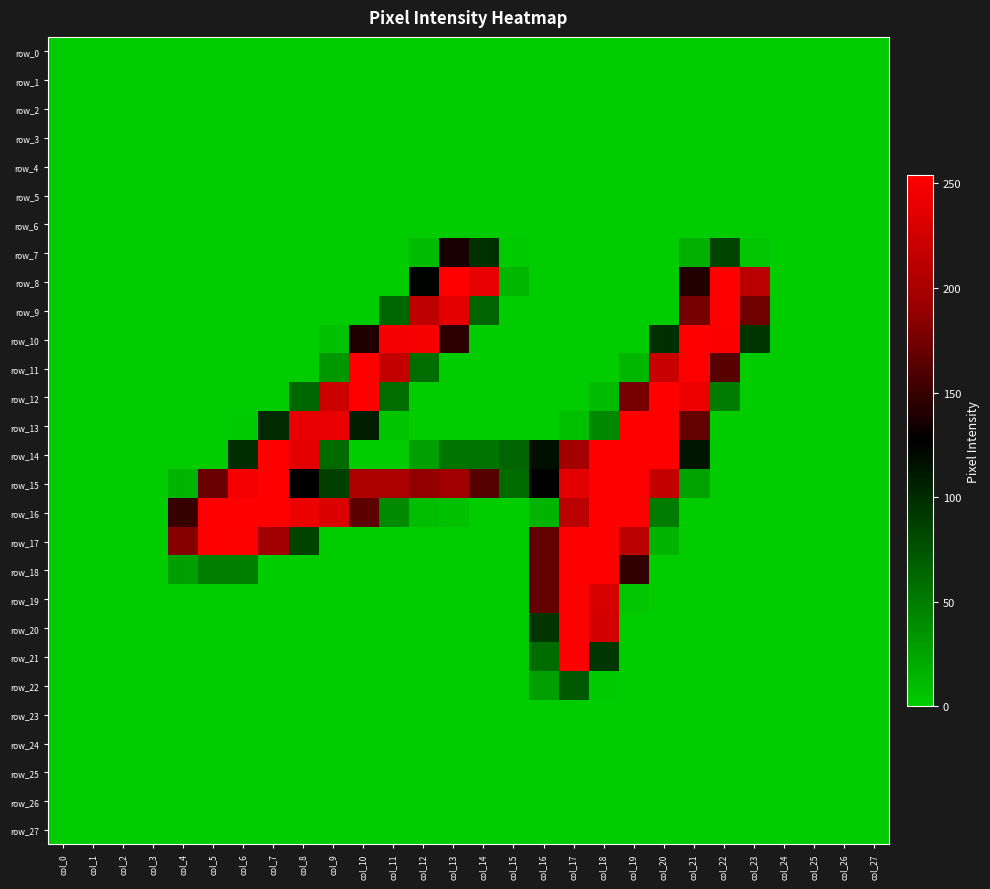

Reading left to right, extract all data points from this chart.

row_0: 0	0	0	0	0	0	0	0	0	0	0	0	0	0	0	0	0	0	0	0	0	0	0	0	0	0	0	0
row_1: 0	0	0	0	0	0	0	0	0	0	0	0	0	0	0	0	0	0	0	0	0	0	0	0	0	0	0	0
row_2: 0	0	0	0	0	0	0	0	0	0	0	0	0	0	0	0	0	0	0	0	0	0	0	0	0	0	0	0
row_3: 0	0	0	0	0	0	0	0	0	0	0	0	0	0	0	0	0	0	0	0	0	0	0	0	0	0	0	0
row_4: 0	0	0	0	0	0	0	0	0	0	0	0	0	0	0	0	0	0	0	0	0	0	0	0	0	0	0	0
row_5: 0	0	0	0	0	0	0	0	0	0	0	0	0	0	0	0	0	0	0	0	0	0	0	0	0	0	0	0
row_6: 0	0	0	0	0	0	0	0	0	0	0	0	0	0	0	0	0	0	0	0	0	0	0	0	0	0	0	0
row_7: 0	0	0	0	0	0	0	0	0	0	0	0	10	137	98	1	0	0	0	0	0	17	85	4	0	0	0	0
row_8: 0	0	0	0	0	0	0	0	0	0	0	0	126	254	239	13	0	0	0	0	0	141	254	211	0	0	0	0
row_9: 0	0	0	0	0	0	0	0	0	0	0	63	213	237	64	0	0	0	0	0	0	176	254	173	0	0	0	0
row_10: 0	0	0	0	0	0	0	0	0	6	140	248	249	145	0	0	0	0	0	0	98	254	251	94	0	0	0	0
row_11: 0	0	0	0	0	0	0	0	0	32	254	217	59	0	0	0	0	0	0	13	220	254	163	0	0	0	0	0
row_12: 0	0	0	0	0	0	0	0	63	223	254	59	0	0	0	0	0	0	10	176	254	243	50	0	0	0	0	0
row_13: 0	0	0	0	0	0	1	101	240	242	109	5	0	0	0	0	0	7	42	254	254	168	0	0	0	0	0	0
row_14: 0	0	0	0	0	0	99	254	237	60	0	0	27	55	55	64	117	198	254	254	254	114	0	0	0	0	0	0
row_15: 0	0	0	0	14	171	248	254	127	88	201	201	188	195	162	60	126	237	254	254	217	26	0	0	0	0	0	0
row_16: 0	0	0	0	149	254	254	254	243	231	165	41	9	6	0	0	15	211	254	254	50	0	0	0	0	0	0	0
row_17: 0	0	0	0	183	254	253	195	86	0	0	0	0	0	0	0	168	254	254	211	15	0	0	0	0	0	0	0
row_18: 0	0	0	0	28	48	47	0	0	0	0	0	0	0	0	0	168	254	254	147	0	0	0	0	0	0	0	0
row_19: 0	0	0	0	0	0	0	0	0	0	0	0	0	0	0	0	168	254	228	4	0	0	0	0	0	0	0	0
row_20: 0	0	0	0	0	0	0	0	0	0	0	0	0	0	0	0	95	254	227	0	0	0	0	0	0	0	0	0
row_21: 0	0	0	0	0	0	0	0	0	0	0	0	0	0	0	0	60	254	93	0	0	0	0	0	0	0	0	0
row_22: 0	0	0	0	0	0	0	0	0	0	0	0	0	0	0	0	27	72	1	0	0	0	0	0	0	0	0	0
row_23: 0	0	0	0	0	0	0	0	0	0	0	0	0	0	0	0	0	0	0	0	0	0	0	0	0	0	0	0
row_24: 0	0	0	0	0	0	0	0	0	0	0	0	0	0	0	0	0	0	0	0	0	0	0	0	0	0	0	0
row_25: 0	0	0	0	0	0	0	0	0	0	0	0	0	0	0	0	0	0	0	0	0	0	0	0	0	0	0	0
row_26: 0	0	0	0	0	0	0	0	0	0	0	0	0	0	0	0	0	0	0	0	0	0	0	0	0	0	0	0
row_27: 0	0	0	0	0	0	0	0	0	0	0	0	0	0	0	0	0	0	0	0	0	0	0	0	0	0	0	0